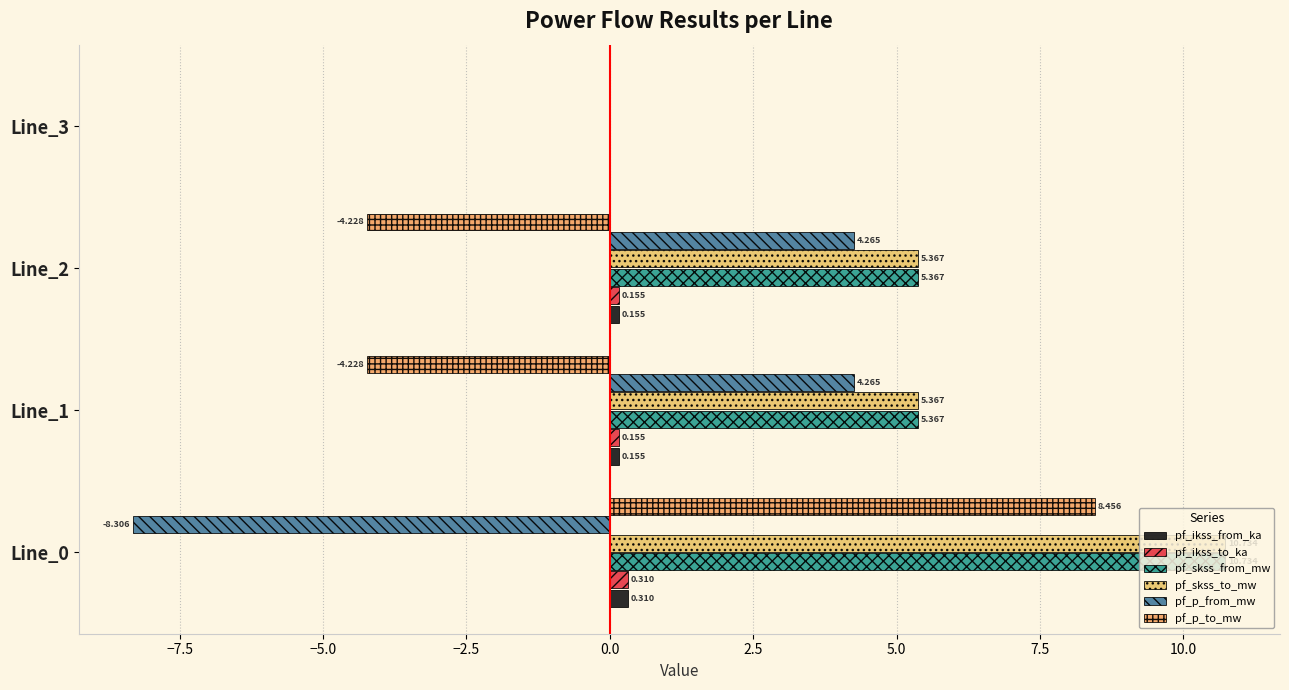

How many data points does each series have?

4